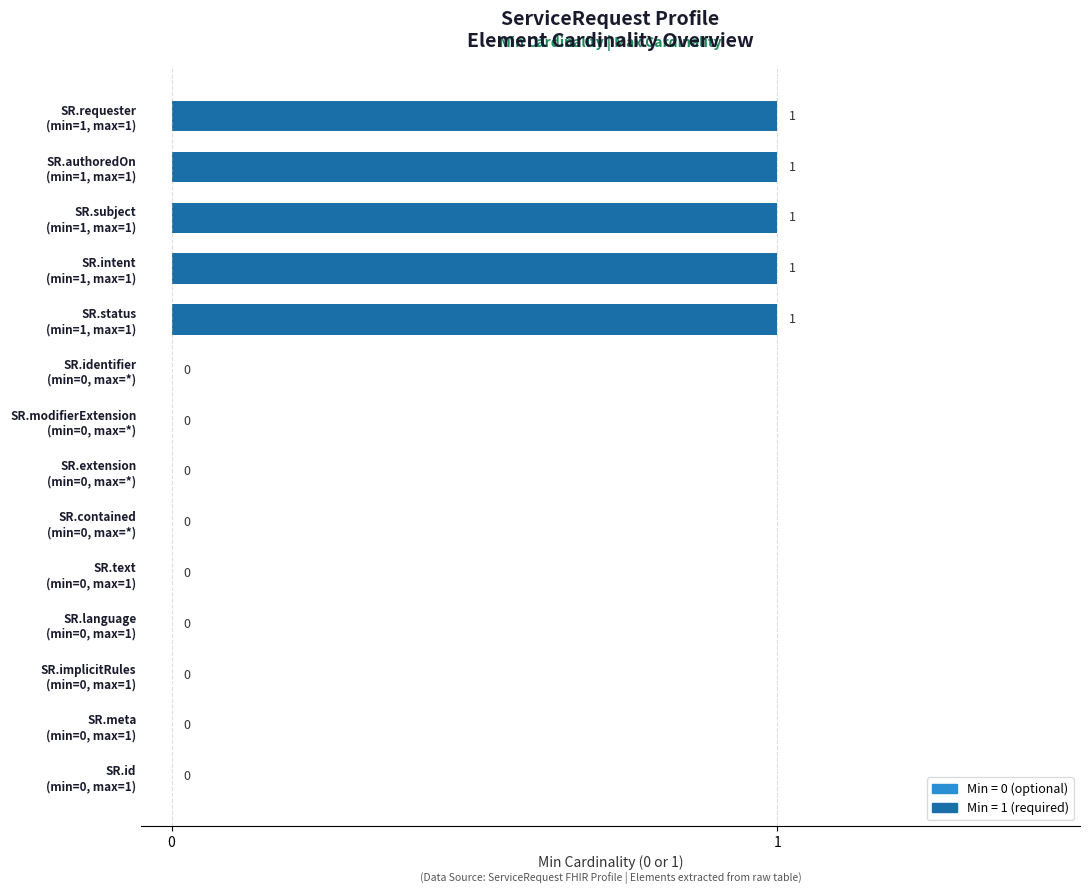

What is the sum of all values?

5